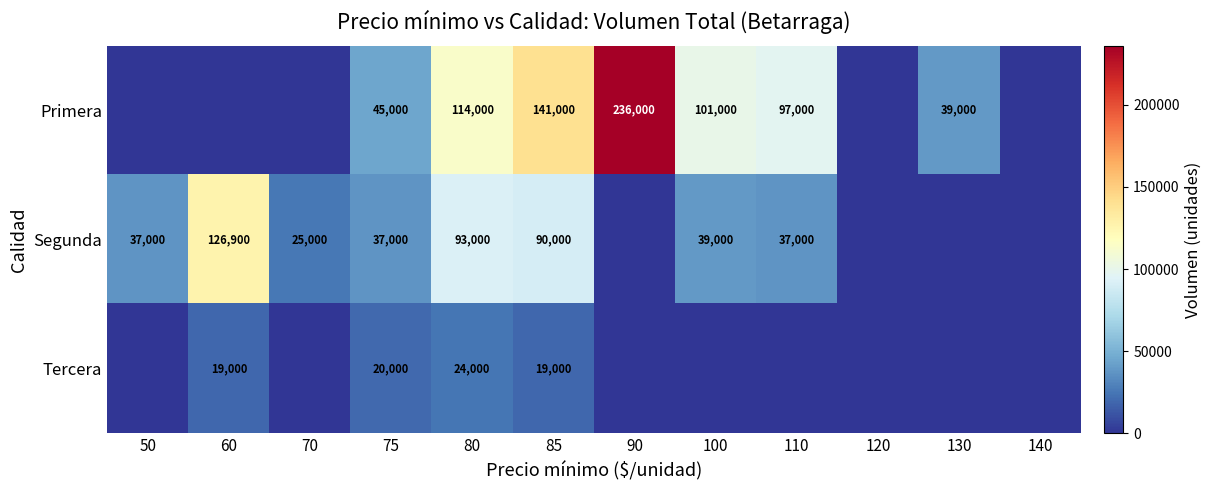

Is the value of Segunda at 100 greater than the value of Primera at 110?

No